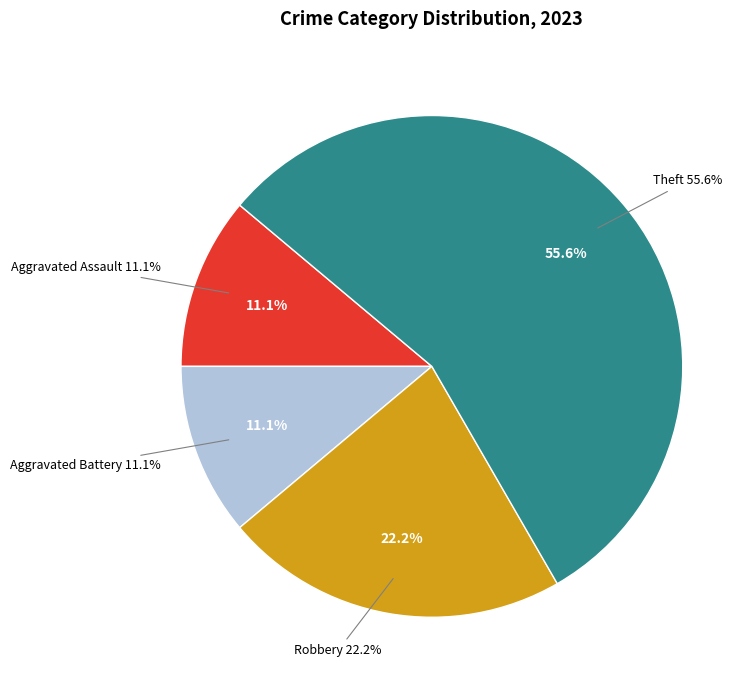

How many slices are in this pie chart?

4